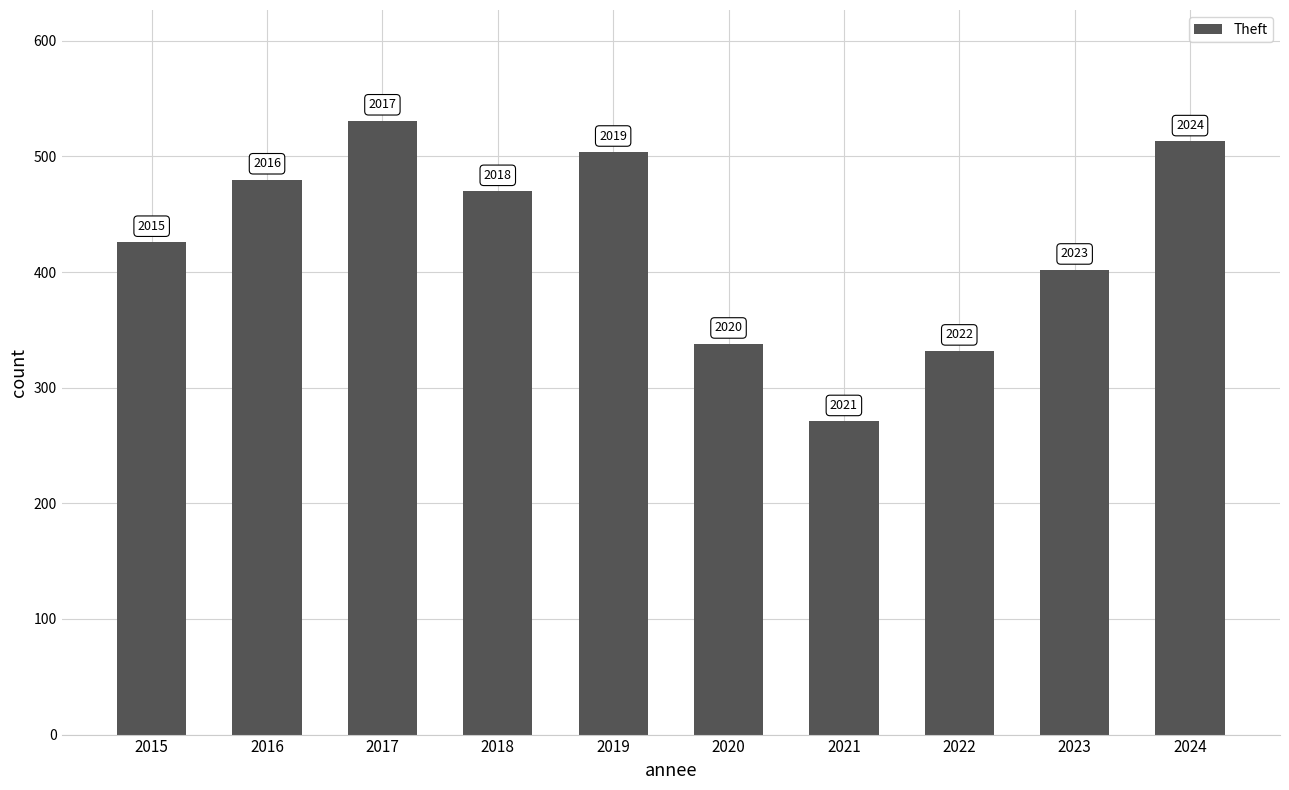

Rank the categories by value from highest to lowest.

2017, 2024, 2019, 2016, 2018, 2015, 2023, 2020, 2022, 2021